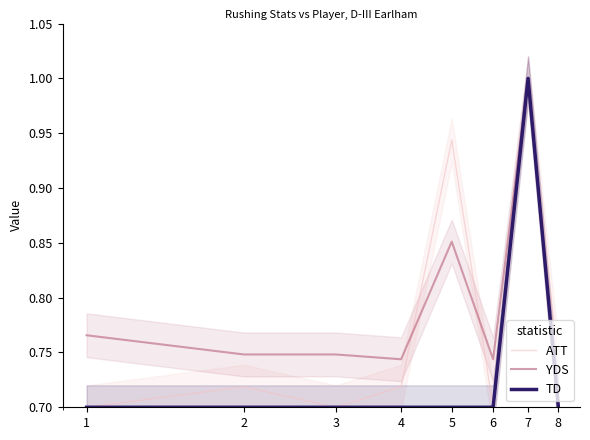

Does the chart have visible grid lines?

No